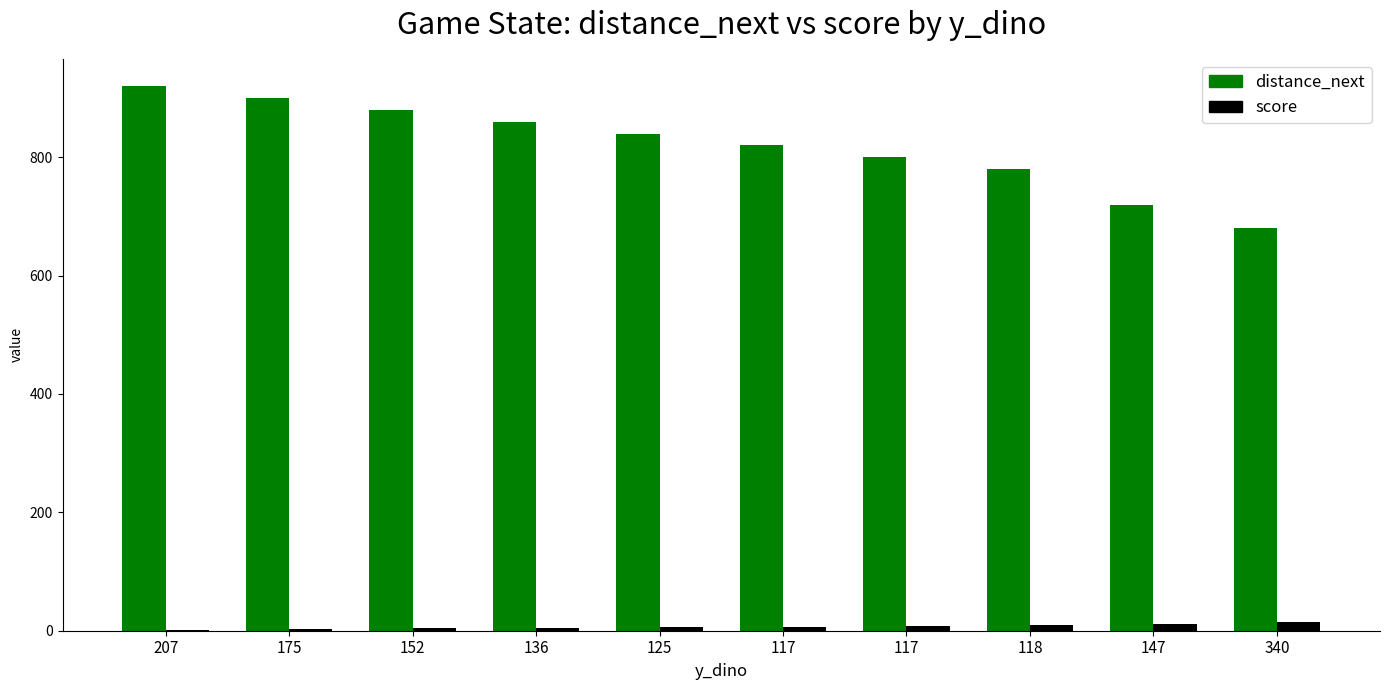

How many categories are shown in the chart?

10